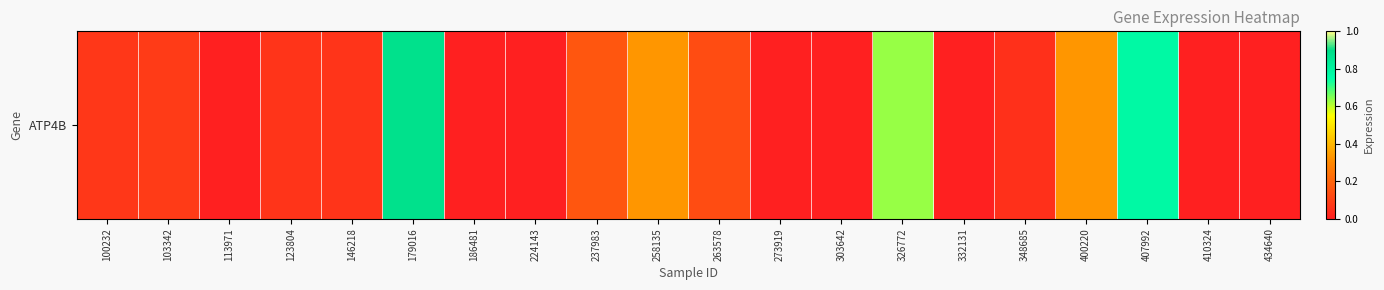

Reading right to left, what are all the values shown in this chart?

434640=0.0	410324=0.0	407992=0.8	400220=0.3	348685=0.1	332131=0.0	326772=0.6	303642=0.0	273919=0.0	263578=0.1	258135=0.3	237983=0.2	224143=0.0	186481=0.0	179016=0.9	146218=0.1	123804=0.1	113971=0.0	103342=0.1	100232=0.1